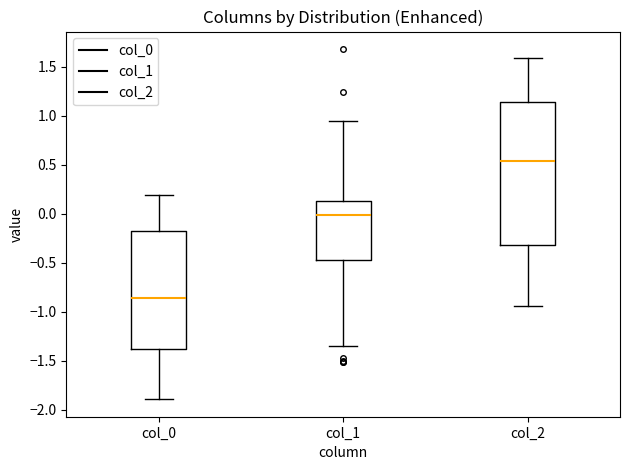

Reading left to right, transcribe this box plot: for each box, give where its median line is, the range the box spans, and where its two whiskers end, as read against the y-axis. The values are not printed on the chart, so give them approximately, as read against the axis.

col_0: median -0.85, box -1.40 to -0.20, whiskers -1.90 to 0.20
col_1: median 0.00, box -0.45 to 0.15, whiskers -1.35 to 0.95
col_2: median 0.55, box -0.30 to 1.15, whiskers -0.95 to 1.60